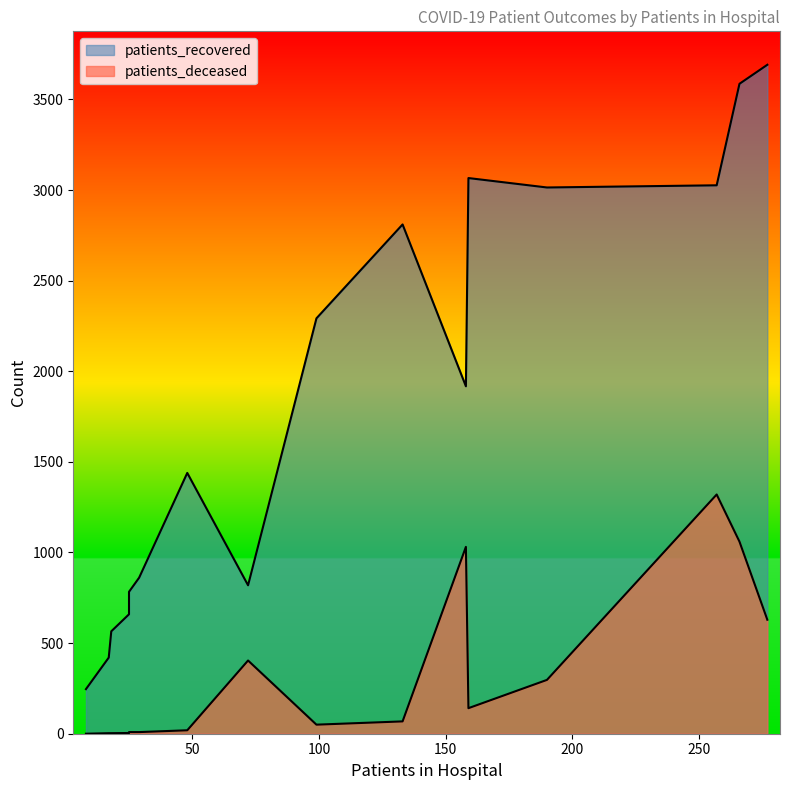

Which series has the widest spread of values?

patients_recovered